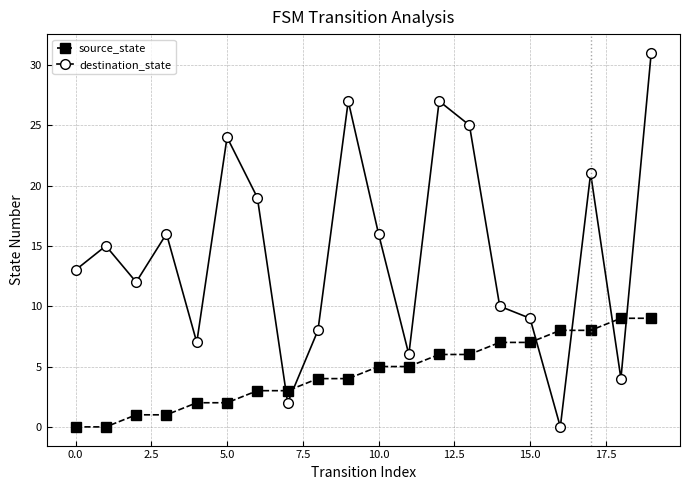

What is the difference between the maximum and minimum values in the source_state series?

9